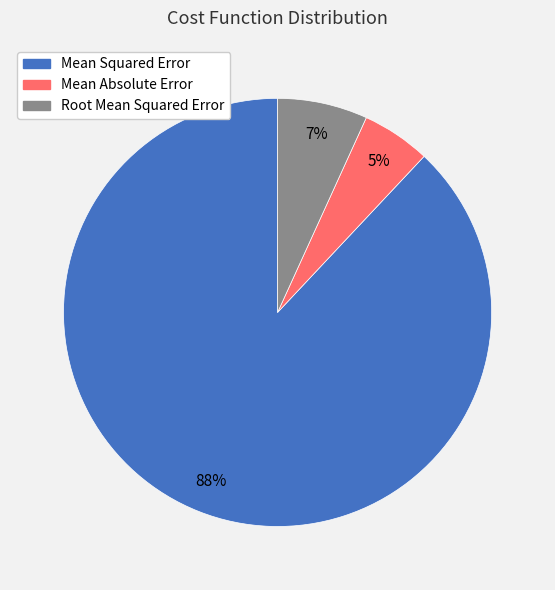

Between Mean Squared Error and Mean Absolute Error, which is larger?

Mean Squared Error